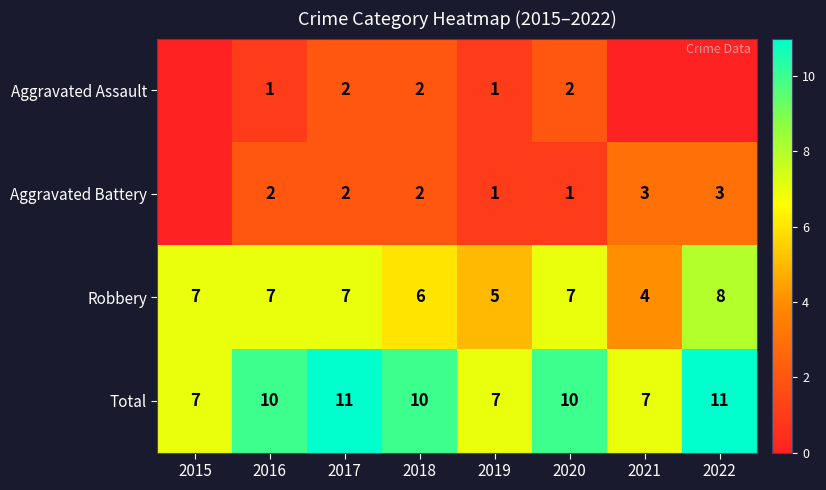

What is the maximum value shown in the chart?

11